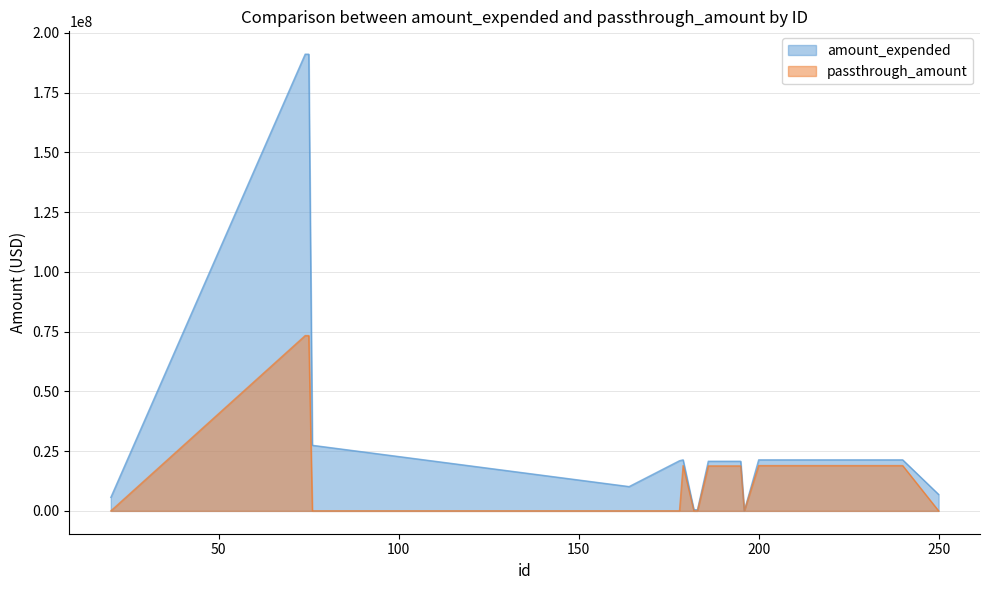

Reading left to right, transcribe all the data shown in this chart.

amount_expended: 5648252	191056346	191056346	27444172	10171312	20987873	21358086	500000	500000	20770564	20770564	1	21358086	21358086	21358086	6881125
passthrough_amount: 0	73337682	73337682	0	0	0	18959072	0	0	18814670	18814670	0	18959072	18959072	18959072	0